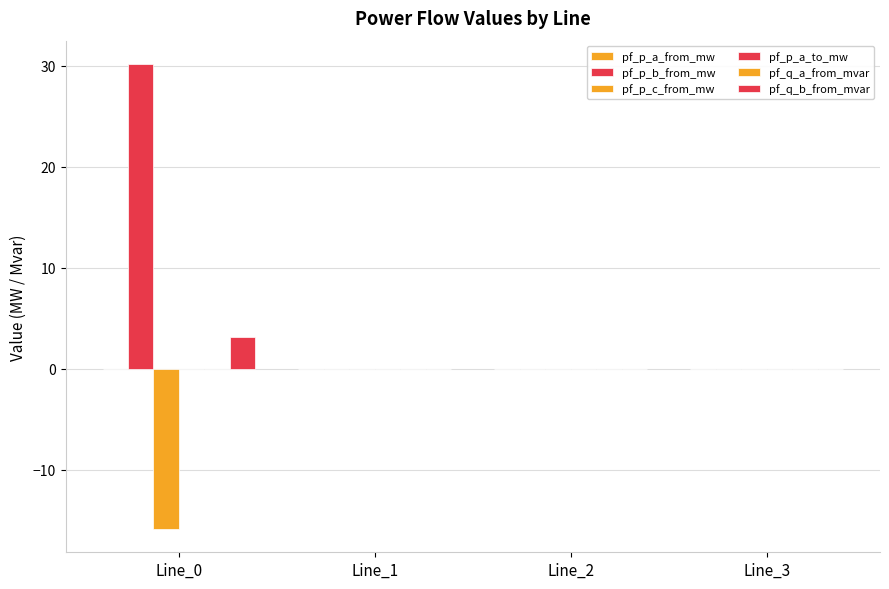

Count the number of categories in the chart.

4